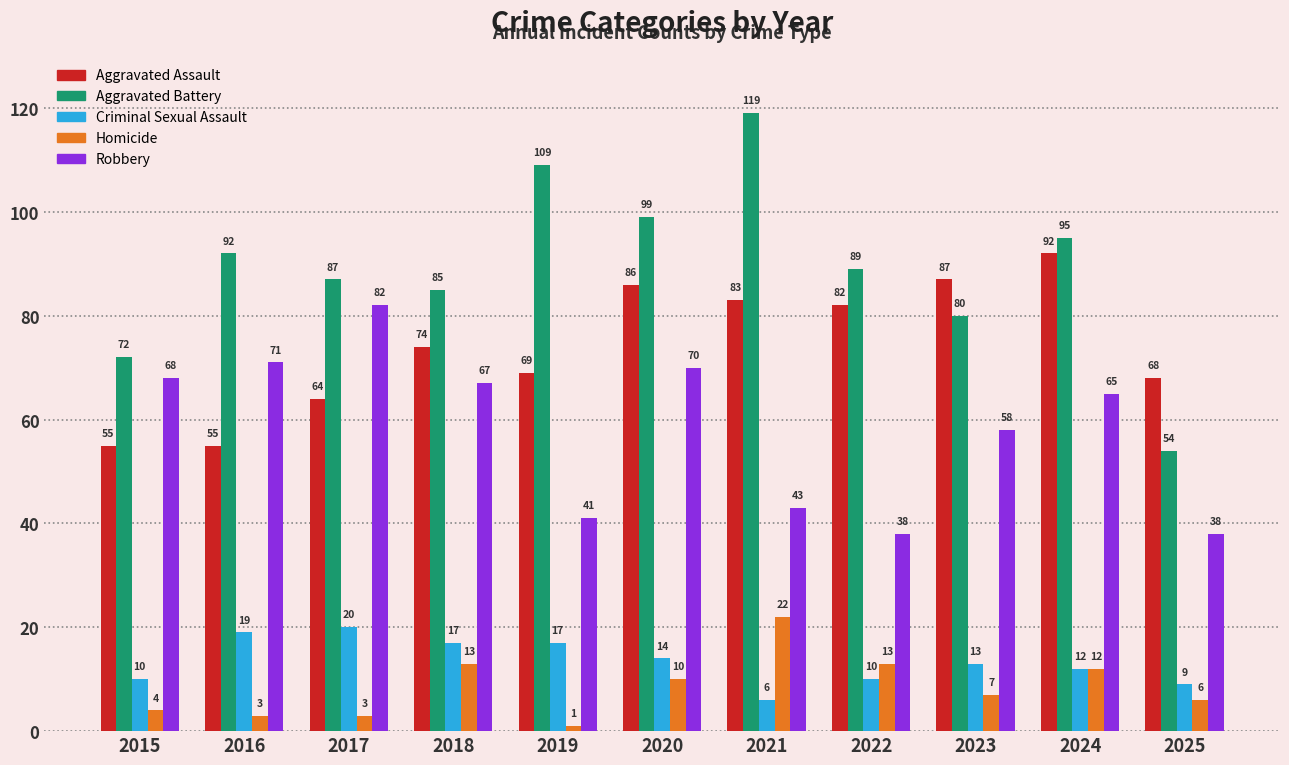

At 2023, list the series in order from smallest to largest.

Homicide, Criminal Sexual Assault, Robbery, Aggravated Battery, Aggravated Assault